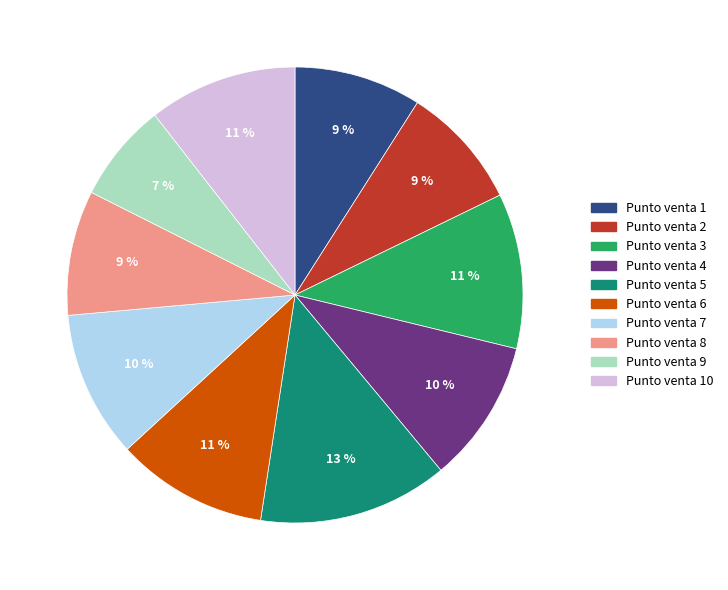

To the nearest percent, what is the difference between the largest and smallest slice percentages?

6%